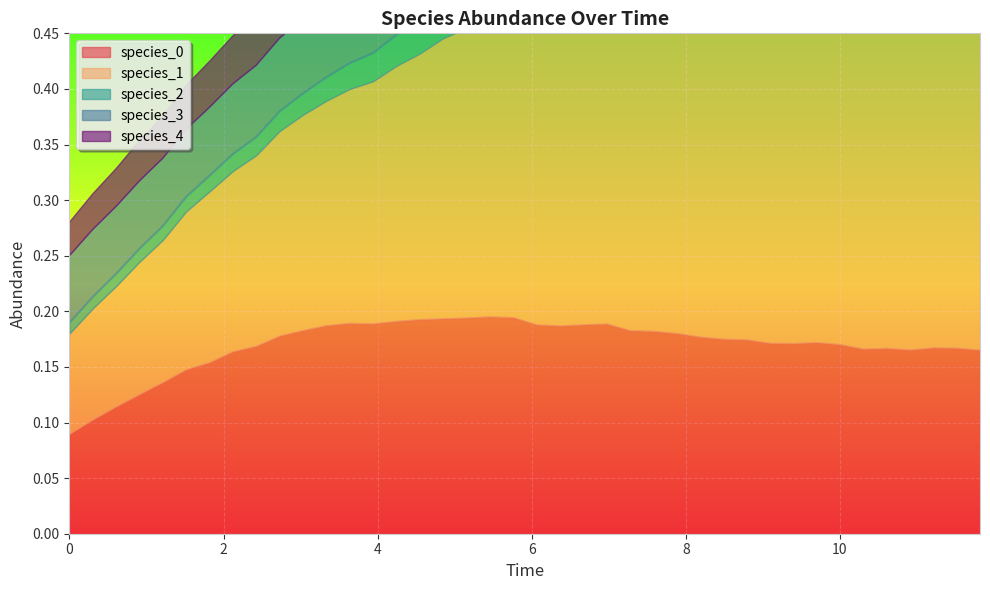

In species_3, how many points are higher than both neighbors (excluding endpoints)?

2